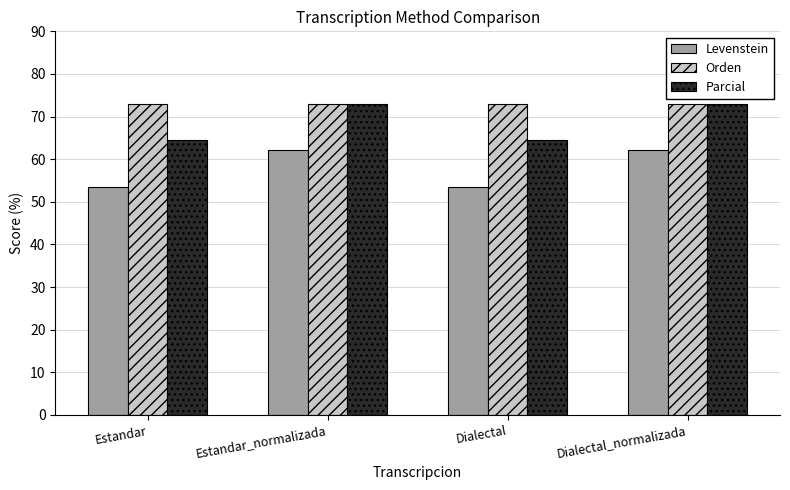

What is the label of the 4th bar from the left?

Dialectal_normalizada